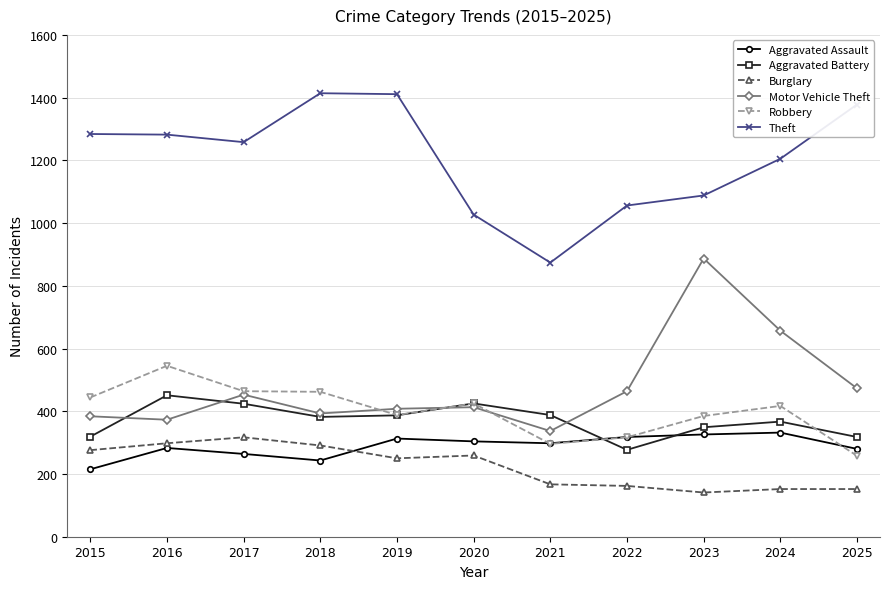

What is the difference between the highest and lowest values at 2019?

1161